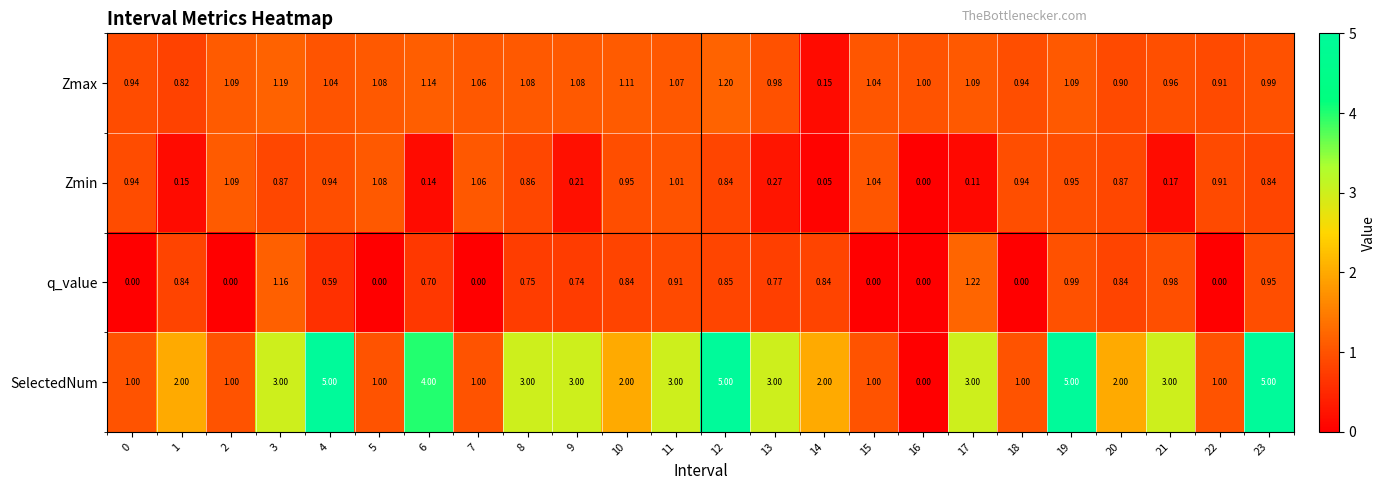

Is the value of SelectedNum at 13 greater than the value of Zmin at 16?

Yes